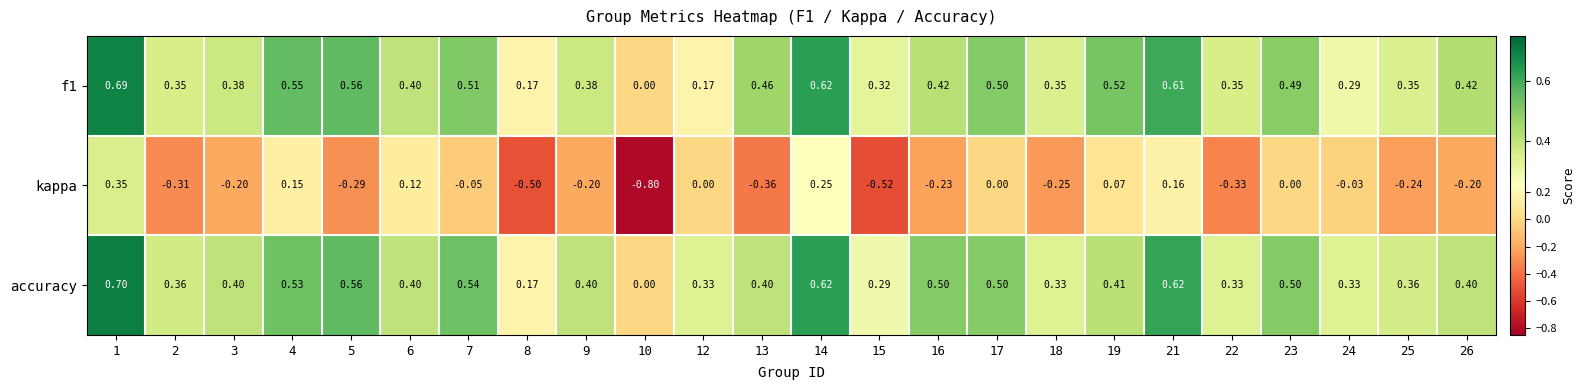

Is the value of kappa at 24 greater than the value of f1 at 10?

No